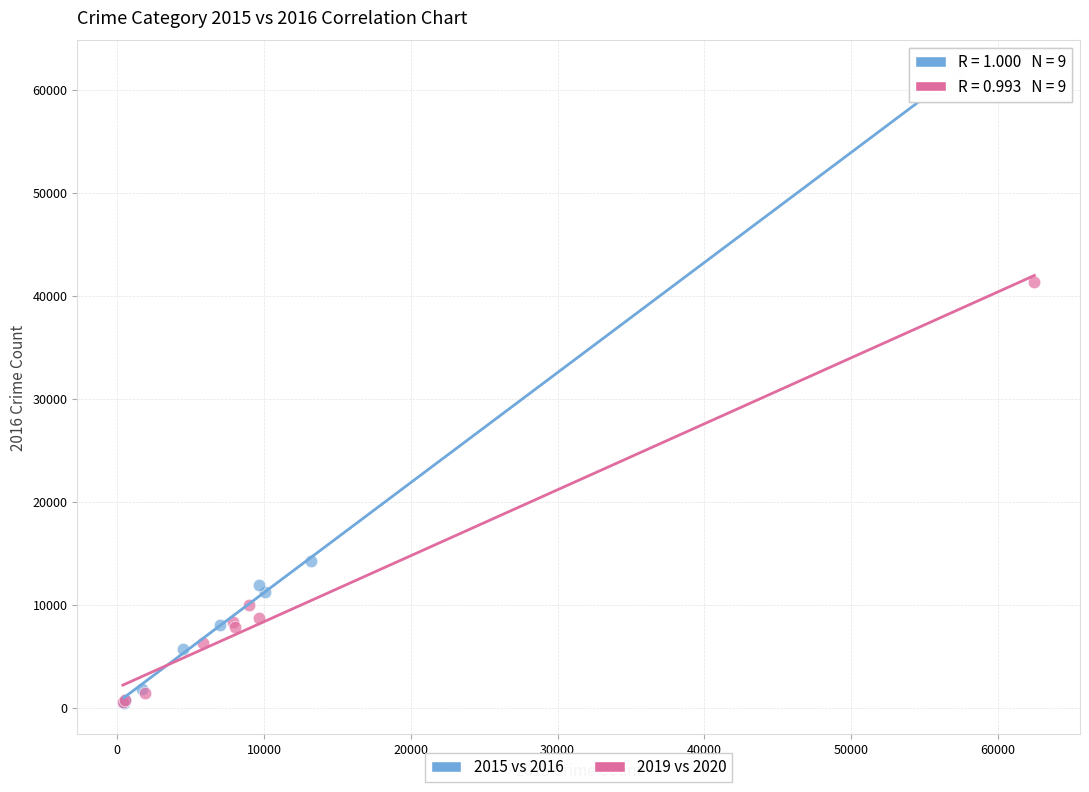

Which series contains the highest Y value?

2015 vs 2016